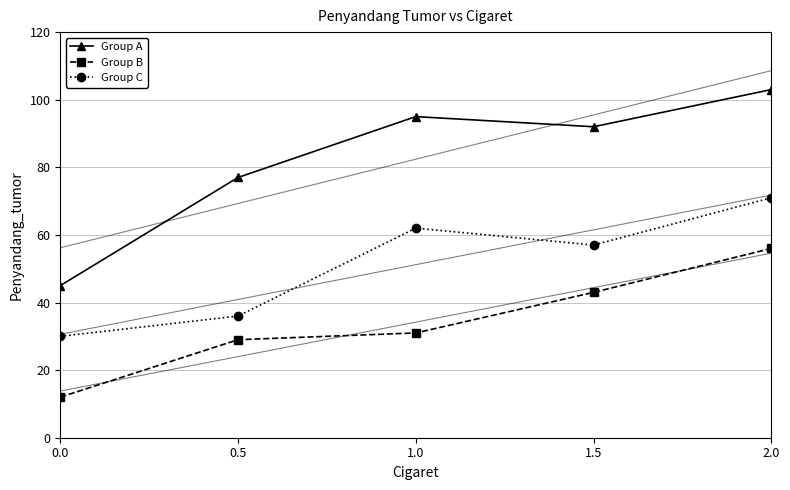

What is the difference between the second highest and second lowest values in the Group A series?

18